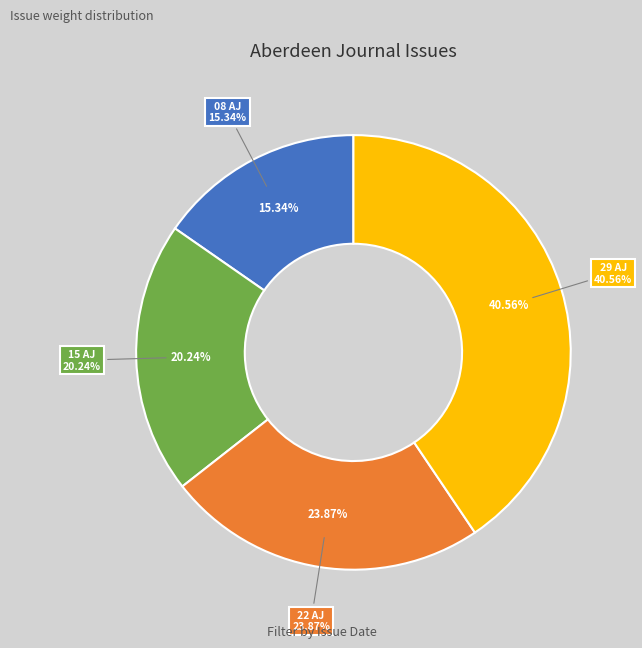

The 1802.09.22_AberdeenJournal slice represents 10% of the pie. True or false?

False